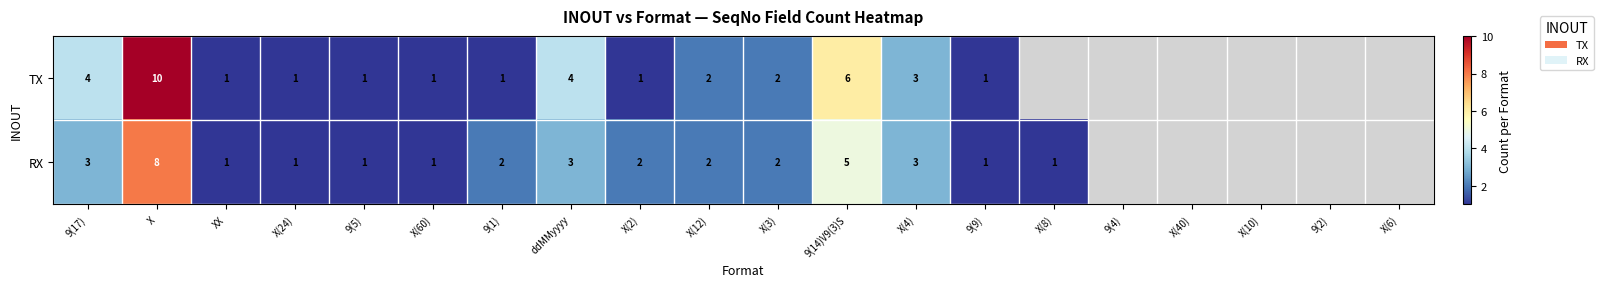

What is the total value across all series at X(4)?

6